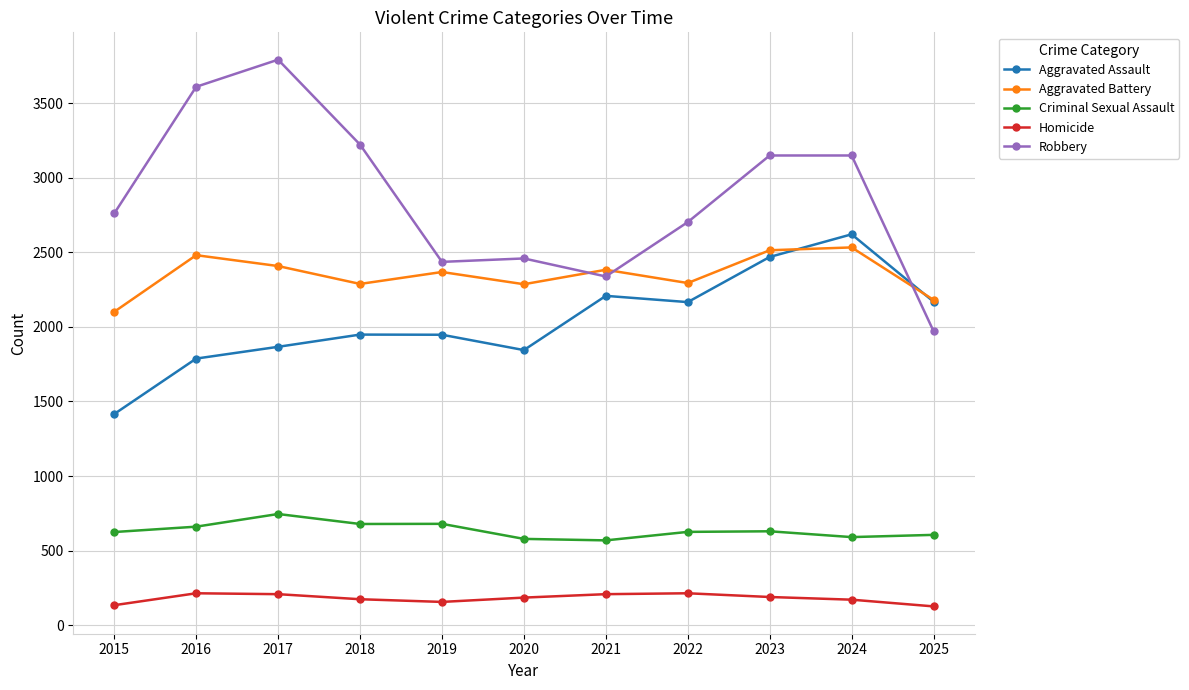

True or false: Homicide and Aggravated Assault cross at least once.

False